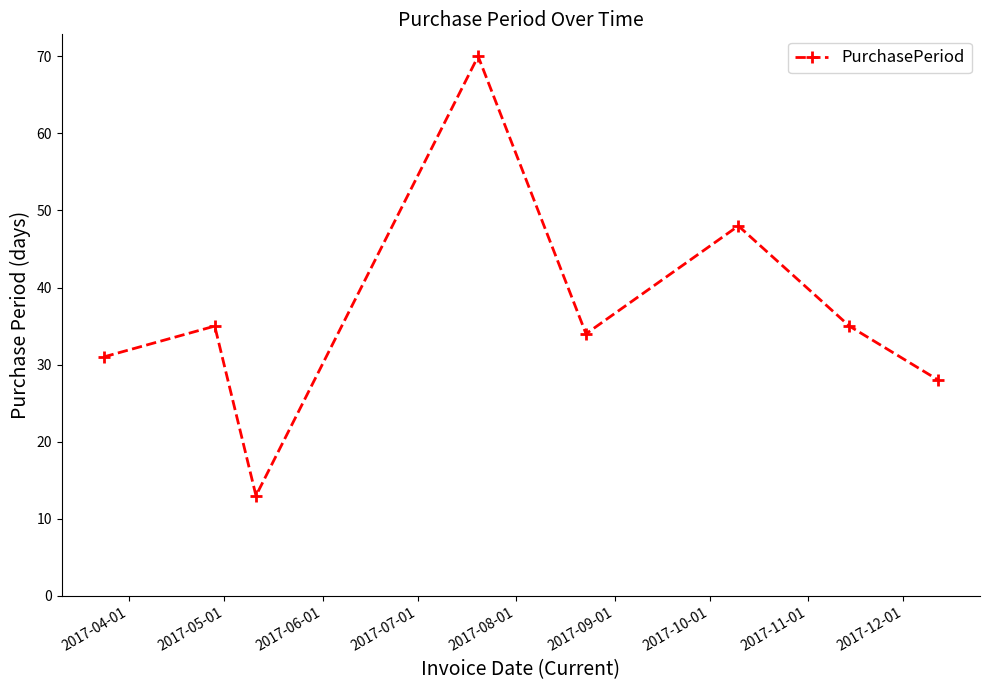

How many points are higher than both their immediate neighbors (excluding endpoints)?

3